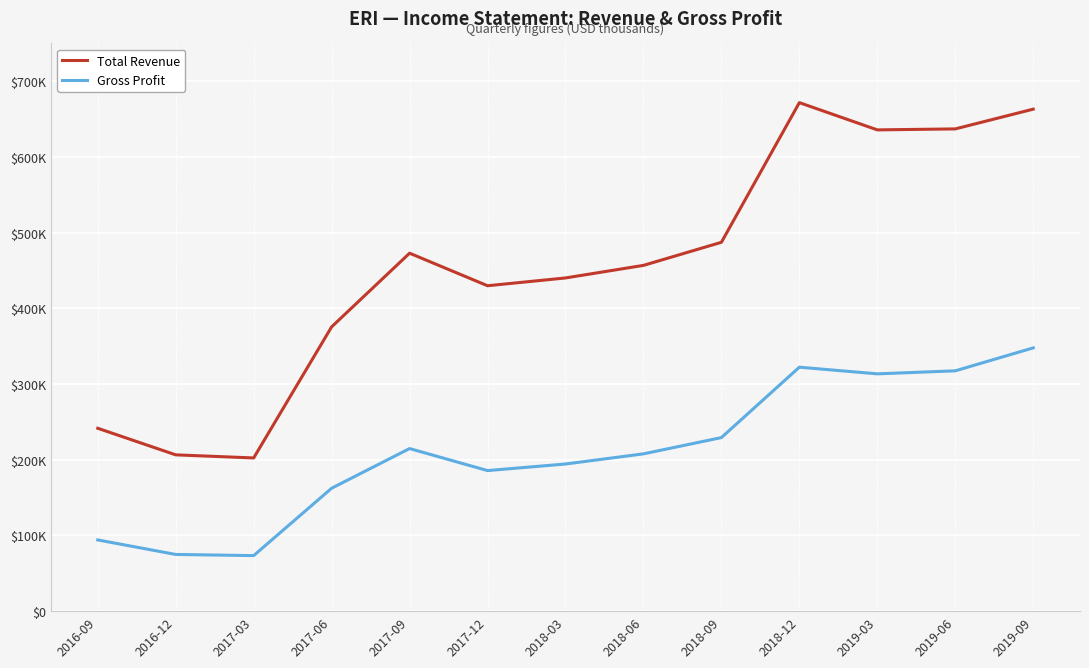

Does the chart display data point markers on the line(s)?

No